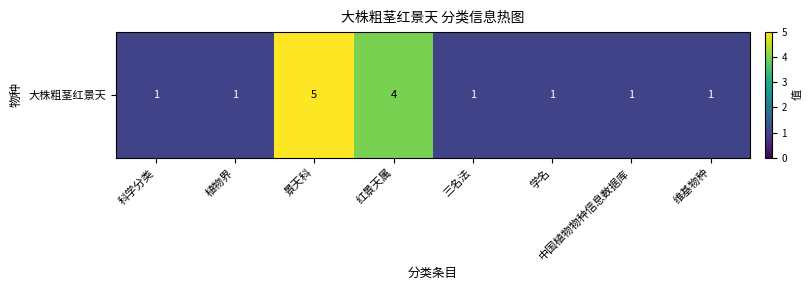

Count the values in the range 1 to 4.

7